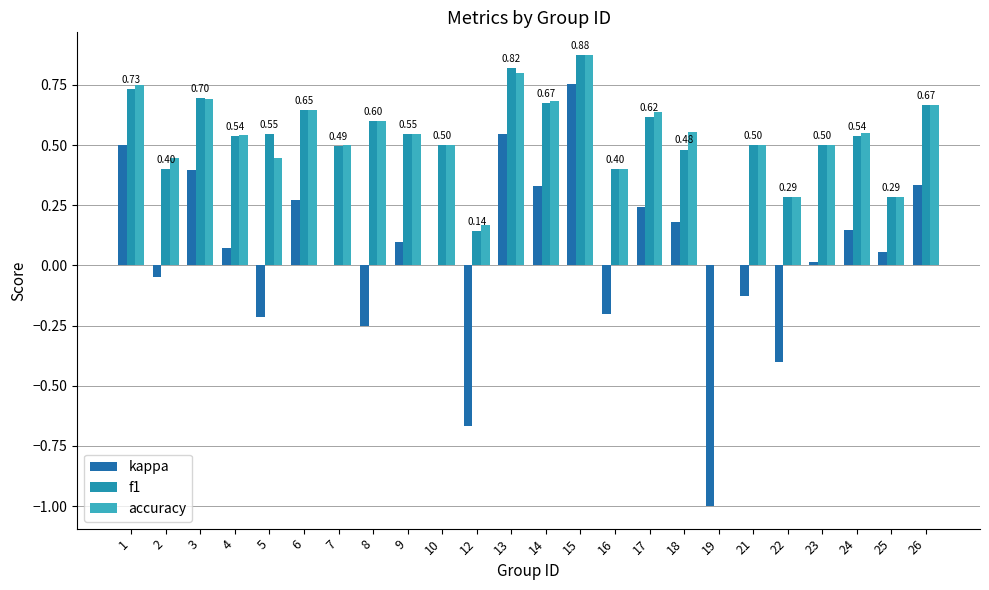

What are all the series names shown in the legend?

kappa, f1, accuracy